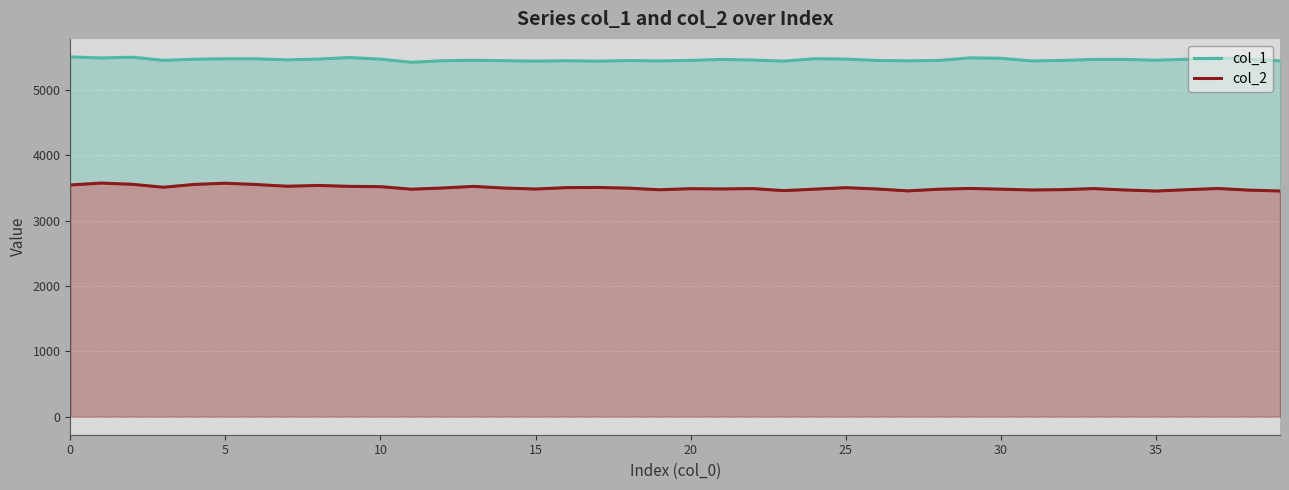

What are all the series names shown in the legend?

col_1, col_2